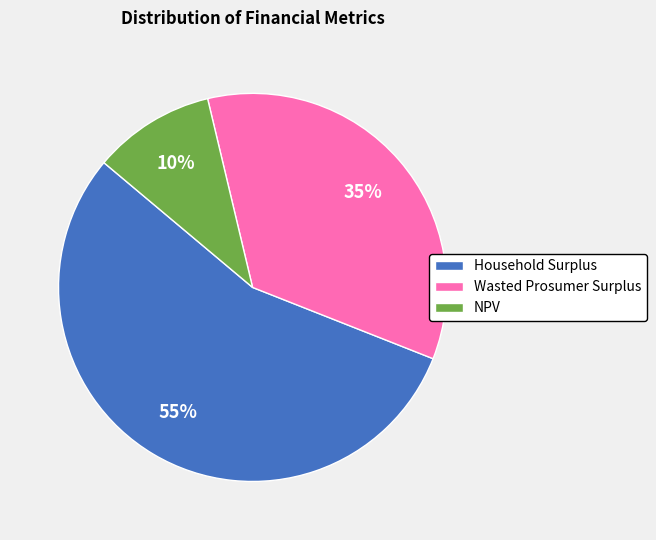

The NPV slice represents 18% of the pie. True or false?

False